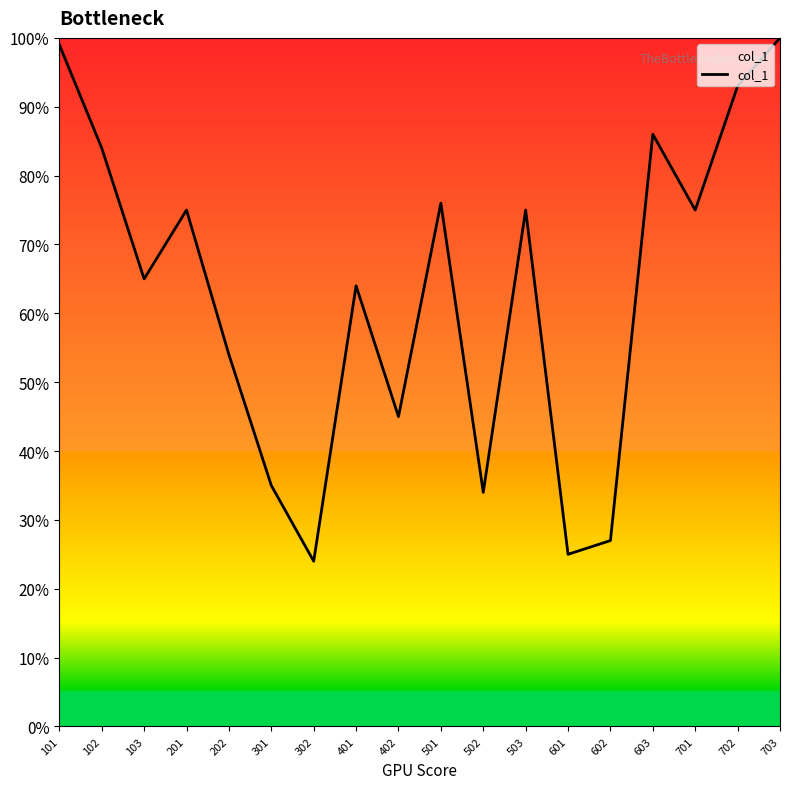

What is the difference between the maximum and second lowest values?

75